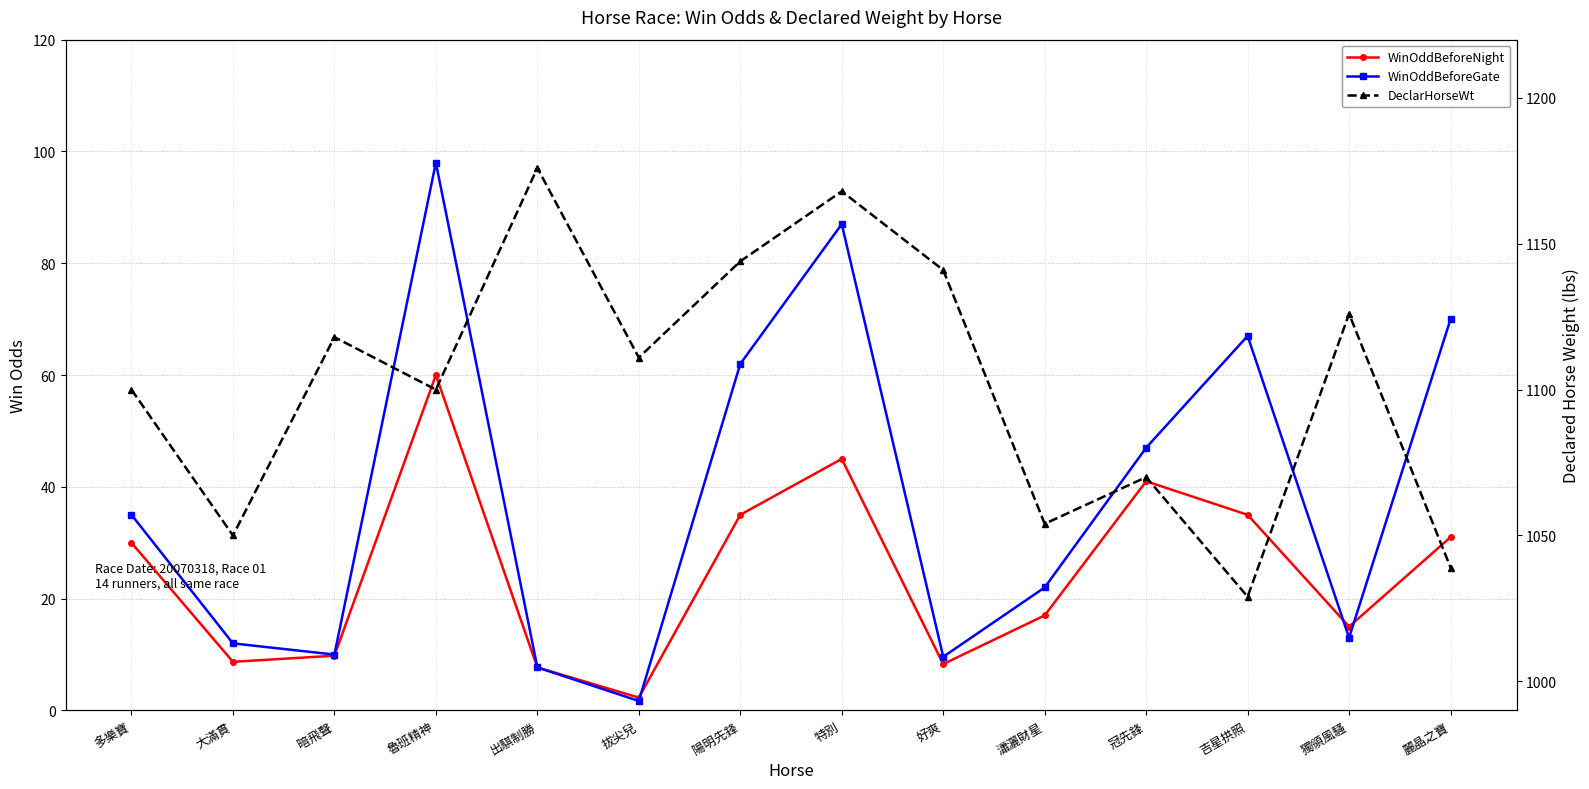

Which has a higher value, 魯班精神 or 多樂寶?

魯班精神